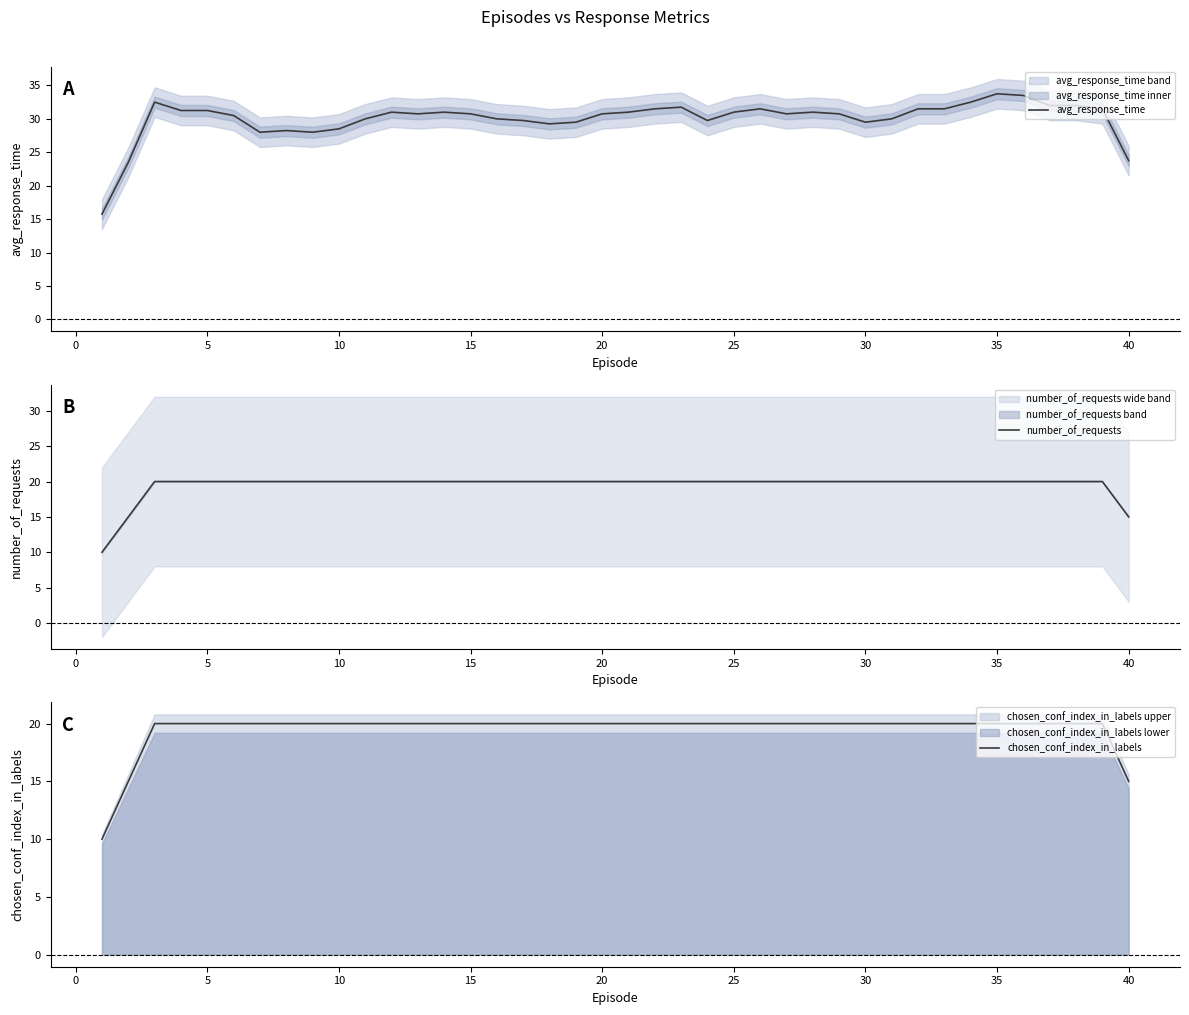

True or false: chosen_conf_index_in_labels and avg_response_time cross at least once.

False